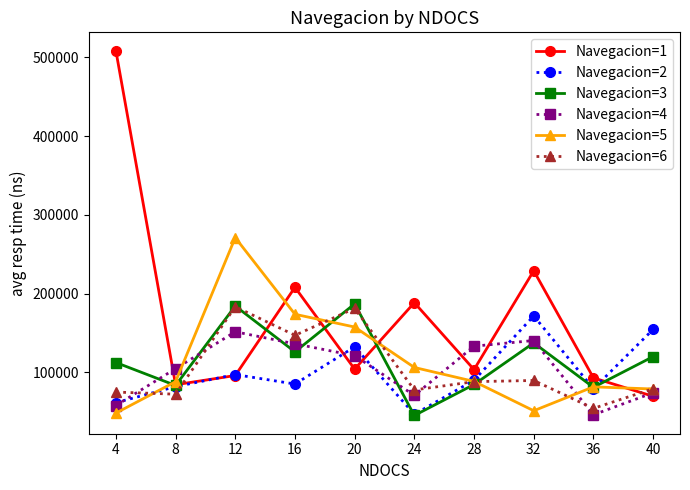

What are all the series names shown in the legend?

Navegacion=1, Navegacion=2, Navegacion=3, Navegacion=4, Navegacion=5, Navegacion=6